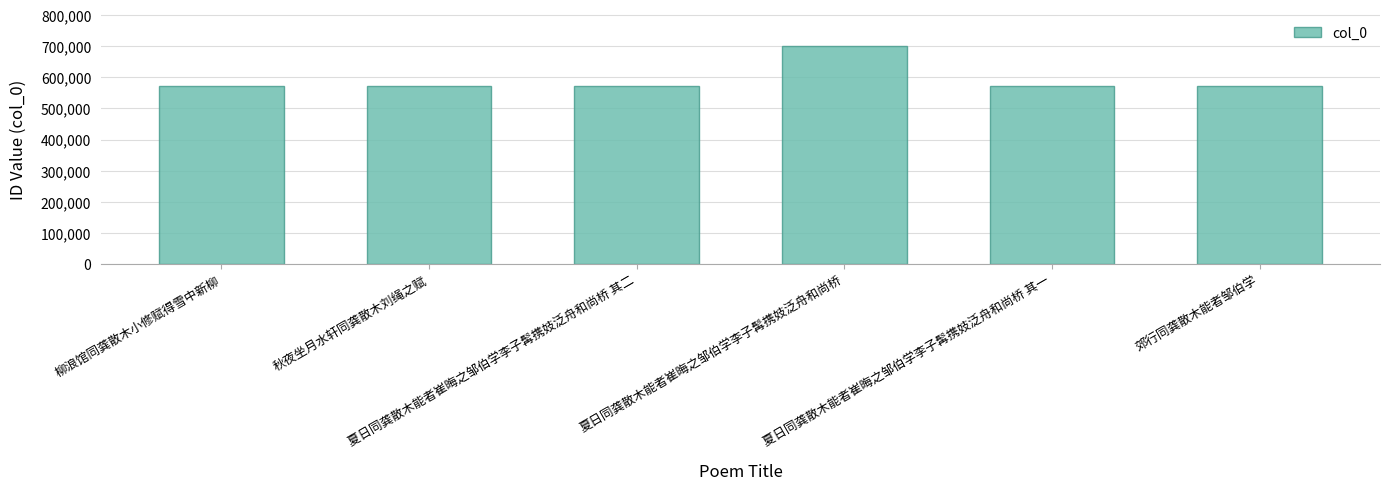

Where does the data first go above 572488?

柳浪馆同龚散木小修赋得雪中新柳